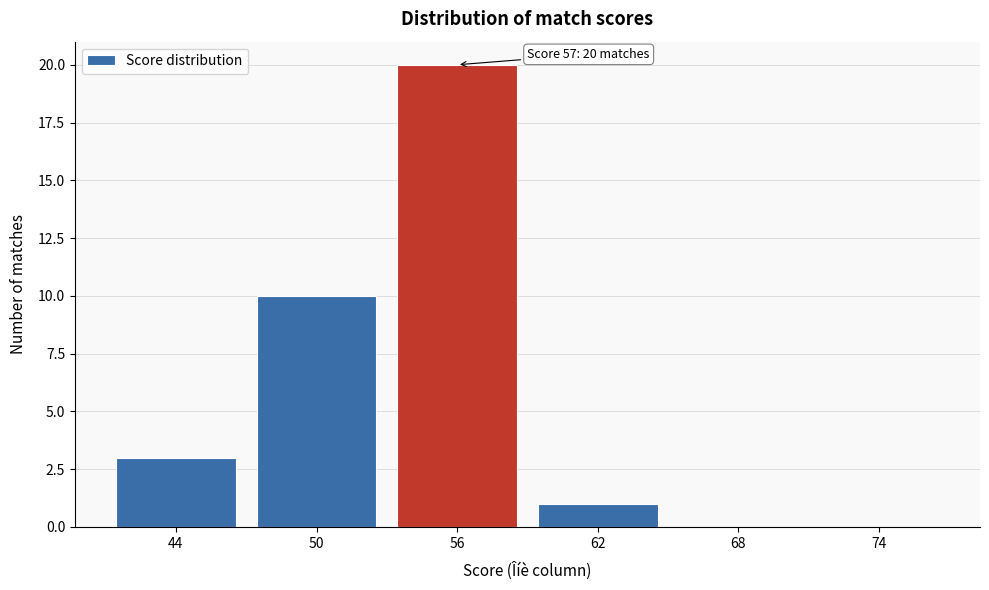

Reading right to left, what are all the values shown in this chart?

74=0	68=0	62=1	56=20	50=10	44=3